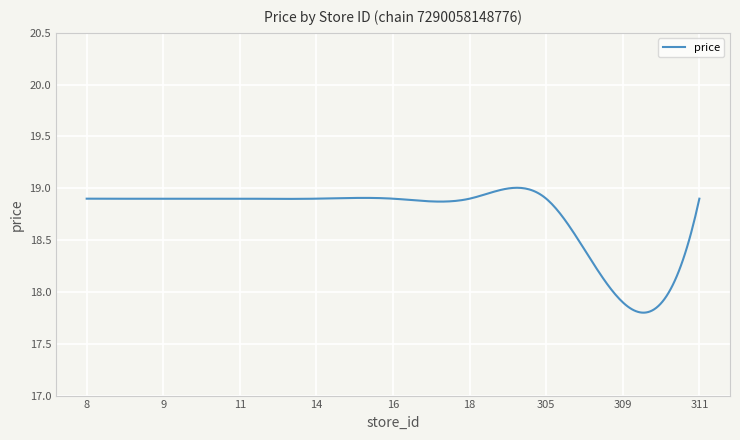

At which category does the data reach its first local valley?

309